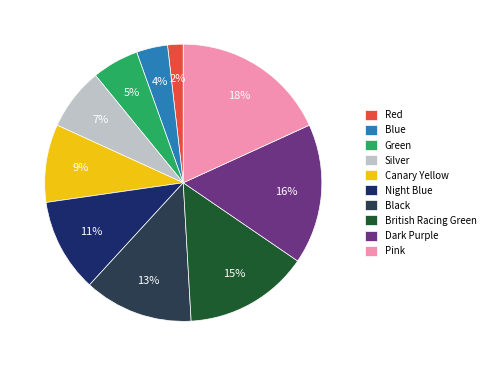

Is there any slice that represents more than half of the pie?

No